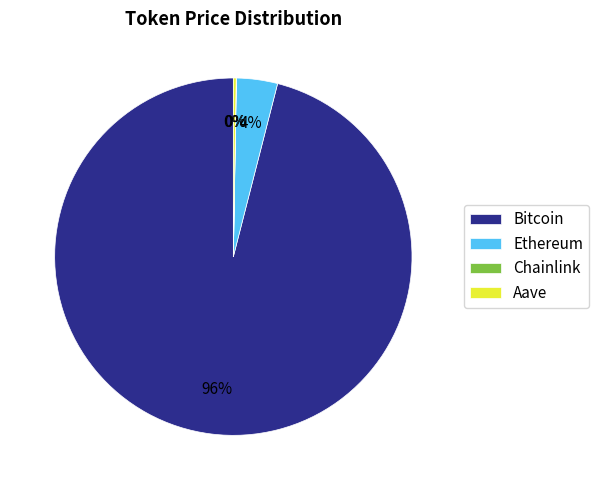

Does Bitcoin account for over 50% of the chart?

Yes